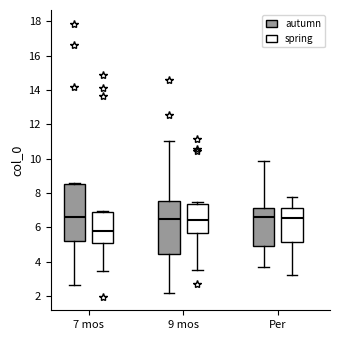

Reading left to right, transcribe this box plot: for each box, give where its median line is, the range the box spans, and where its two whiskers end, as read against the y-axis. The values are not printed on the chart, so give them approximately, as read against the axis.

7 mos (autumn): median 6.6, box 5.2 to 8.6, whiskers 2.6 to 8.6 (just above the box's upper edge)
7 mos (spring): median 5.8, box 5.0 to 7.0, whiskers 3.4 to 7.0
9 mos (autumn): median 6.4, box 4.4 to 7.6, whiskers 2.2 to 11.0
9 mos (spring): median 6.4, box 5.6 to 7.4, whiskers 3.6 to 7.4 (just above the box's upper edge)
Per (autumn): median 6.6, box 4.8 to 7.2, whiskers 3.8 to 9.8
Per (spring): median 6.6, box 5.2 to 7.2, whiskers 3.2 to 7.8